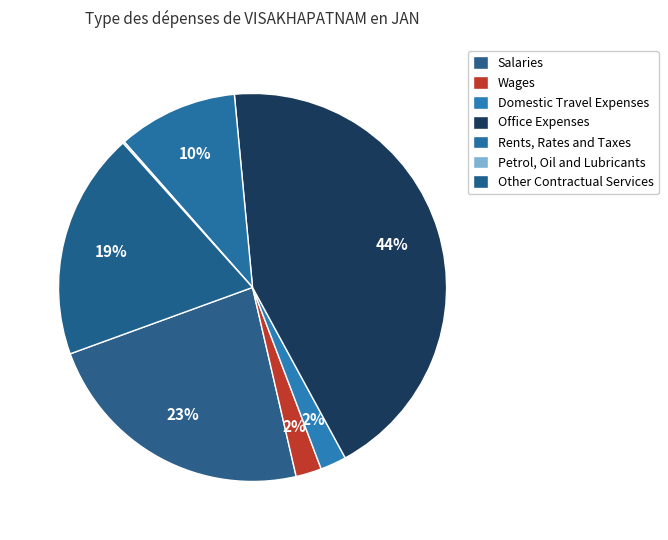

Which category has the biggest portion of the pie?

Office Expenses